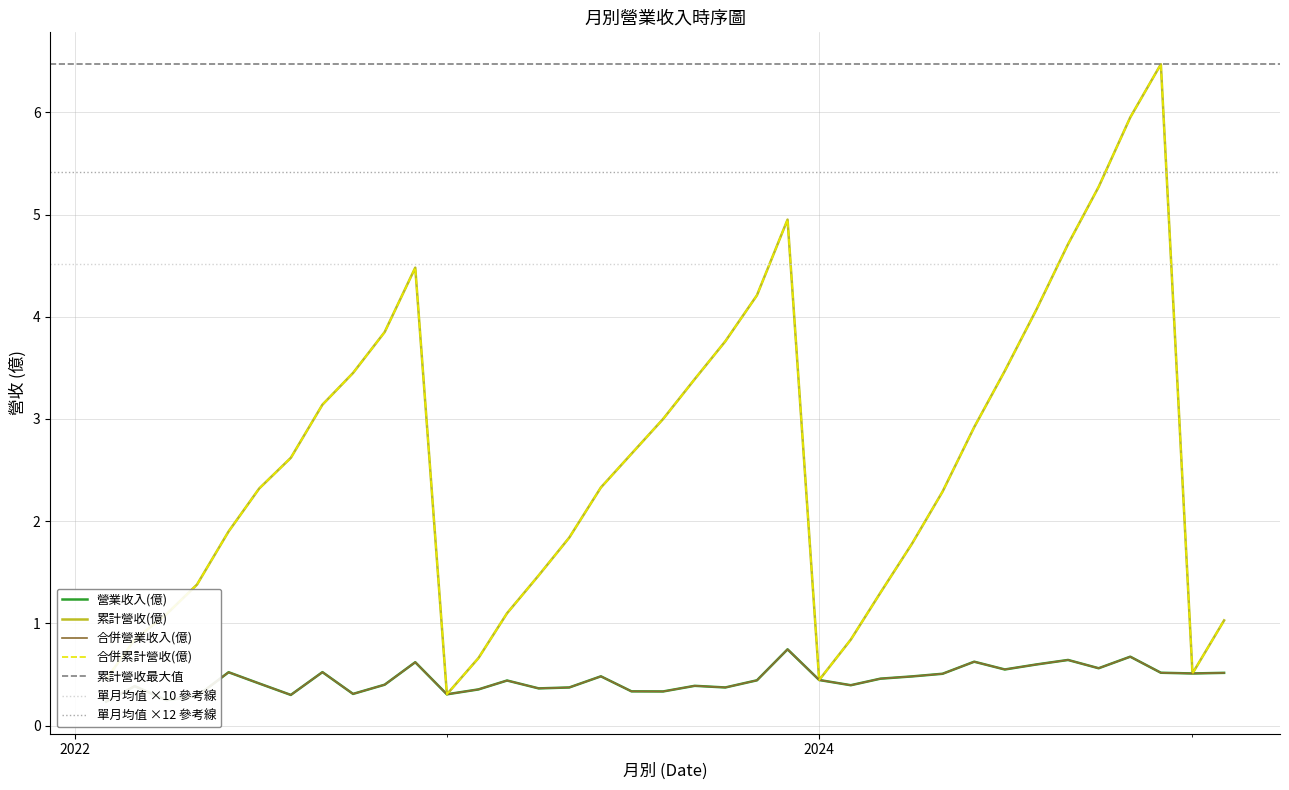

What is the lowest value of the 合併累計營收(億) series?

0.3